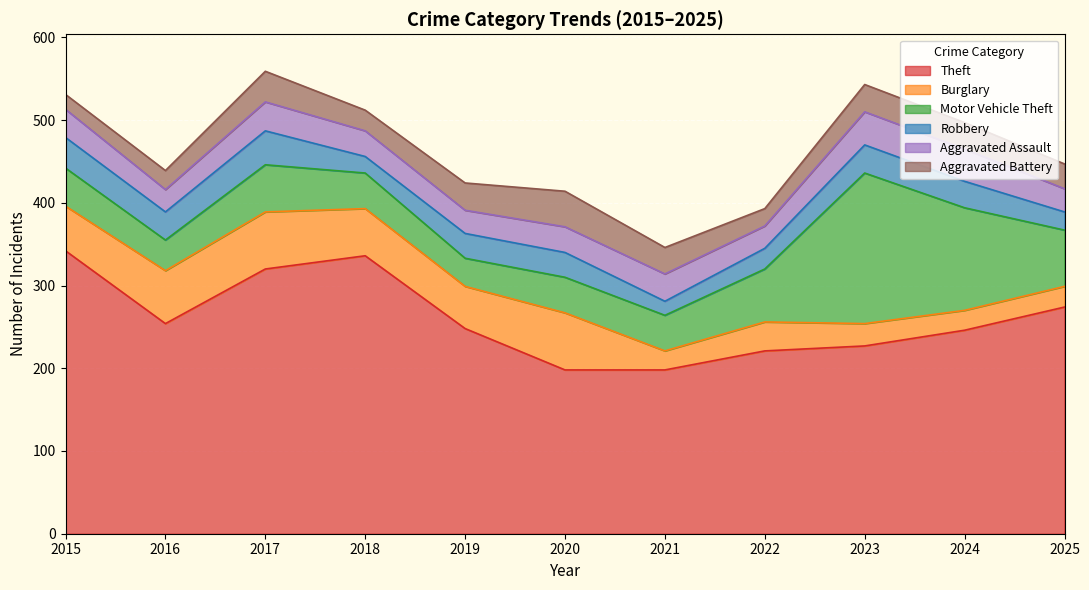

How many categories are shown in the chart?

11